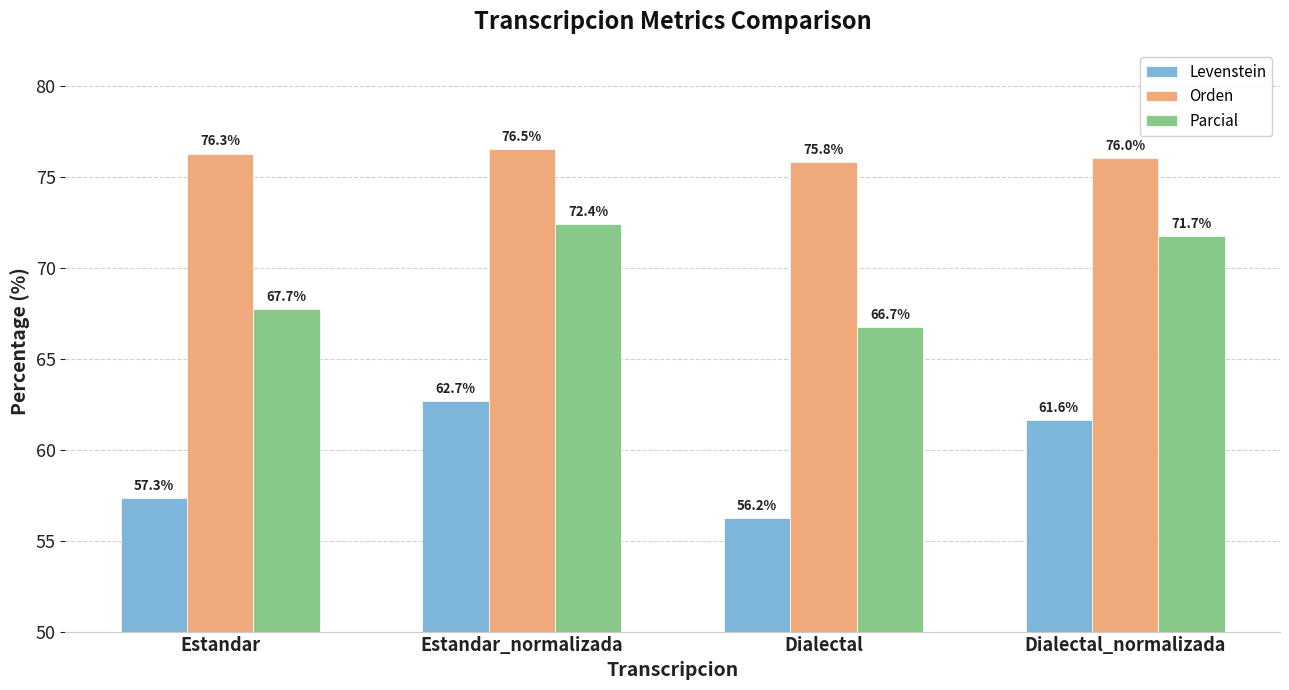

The Orden series shows 50.3 at Dialectal_normalizada. True or false?

False